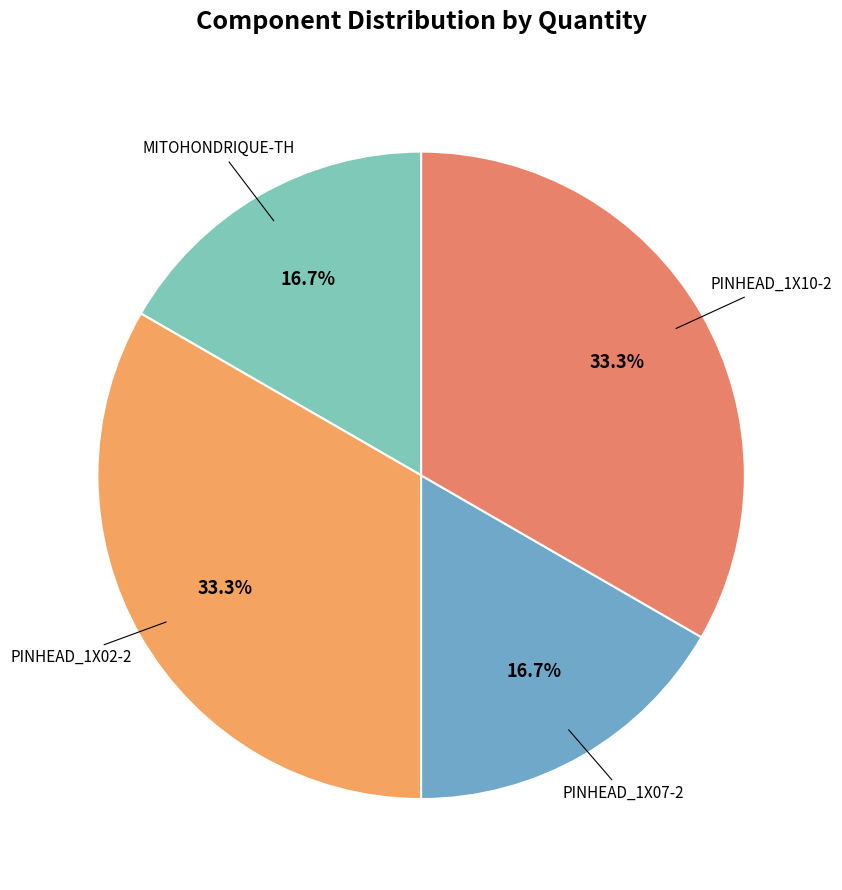

Does any single category account for the majority?

No